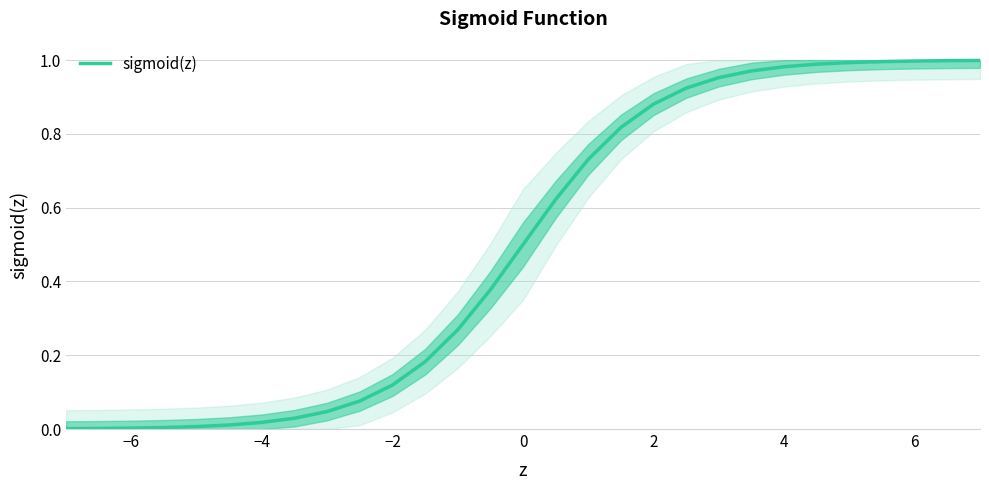

The value at 6 is 1.0. True or false?

True